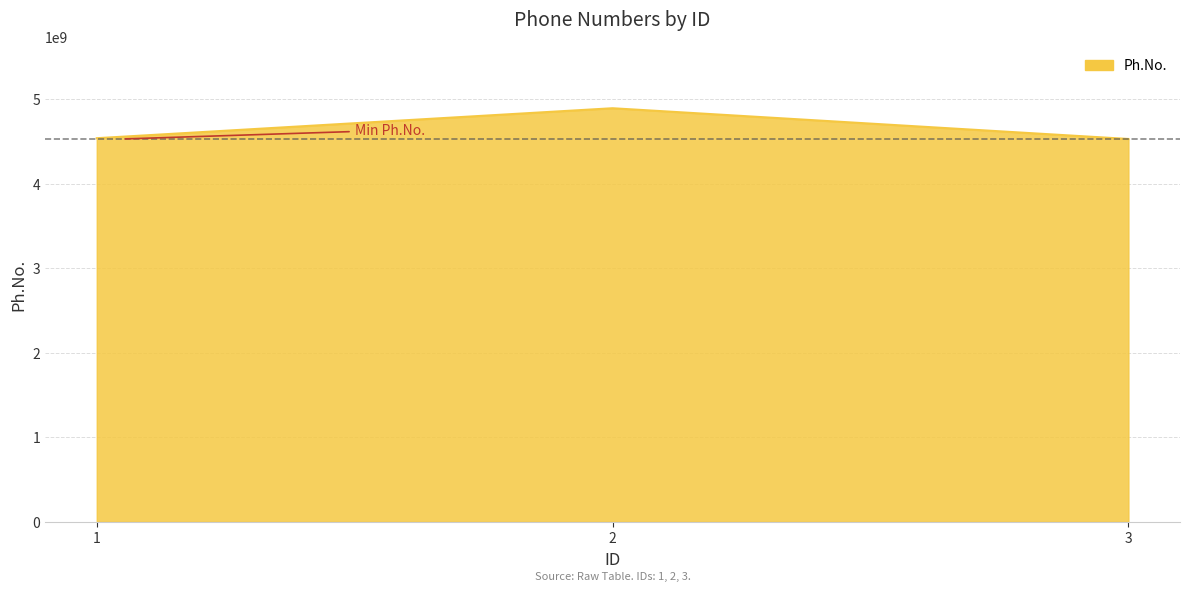

Is it true that the value at 3 is 7953218211?

False